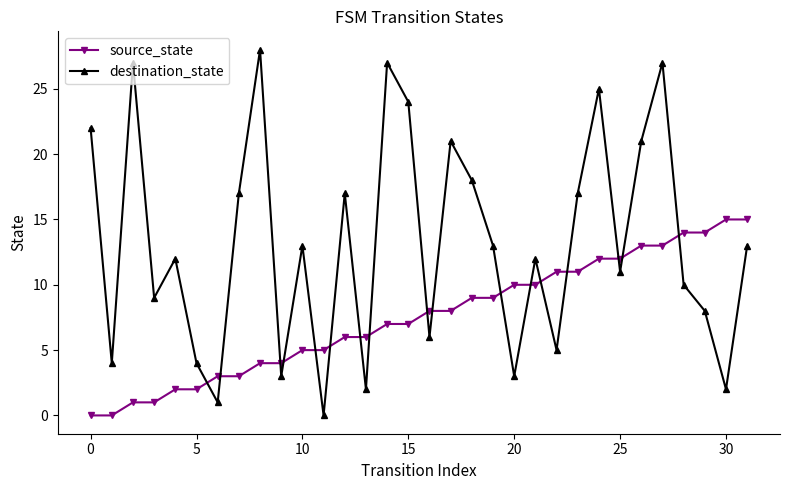

True or false: destination_state and source_state intersect in this chart.

True